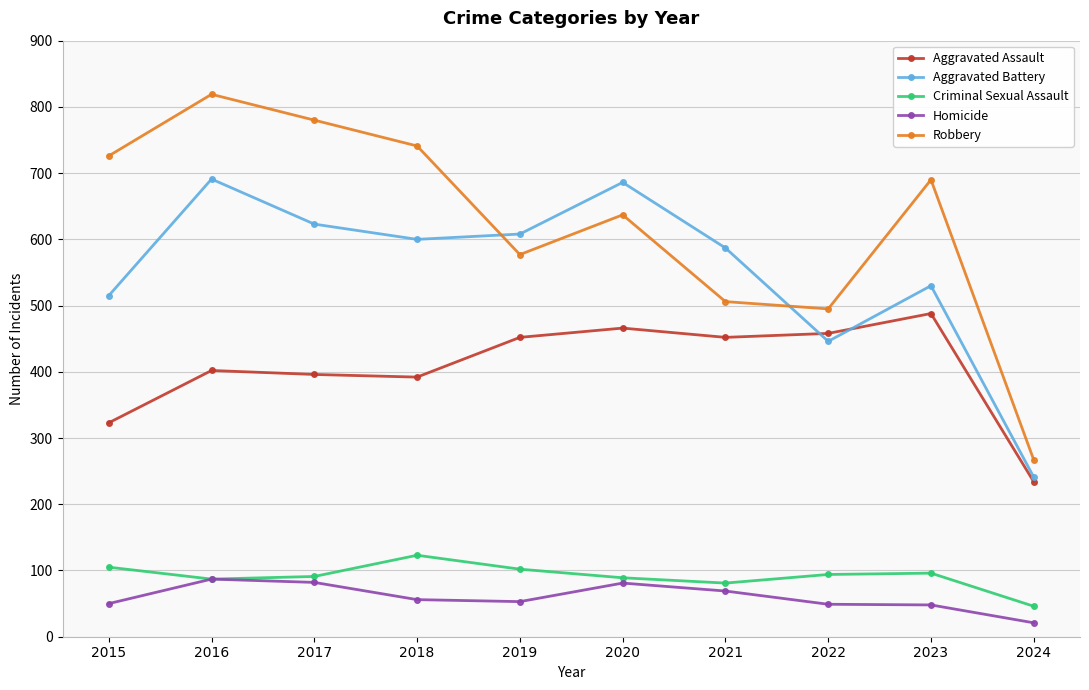

How many lines are shown in the chart?

5